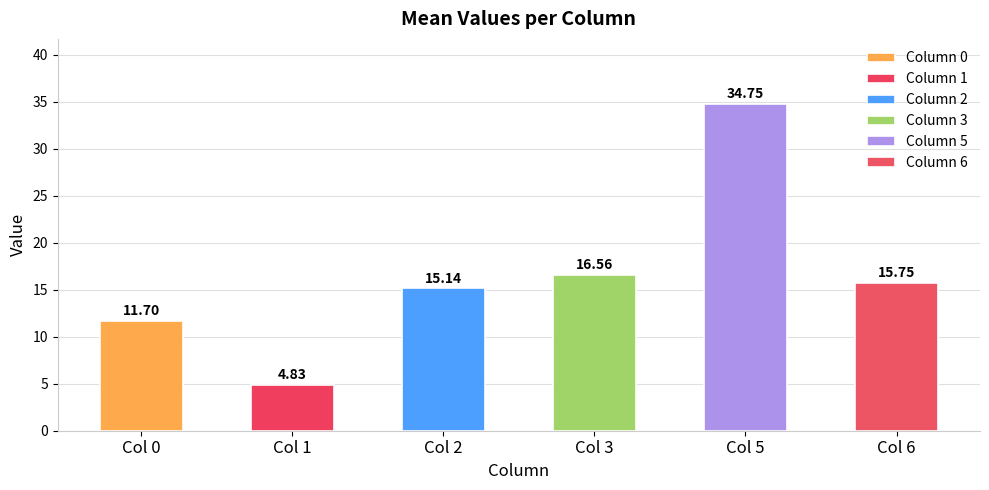

What is the difference between the maximum and second lowest values?

23.1